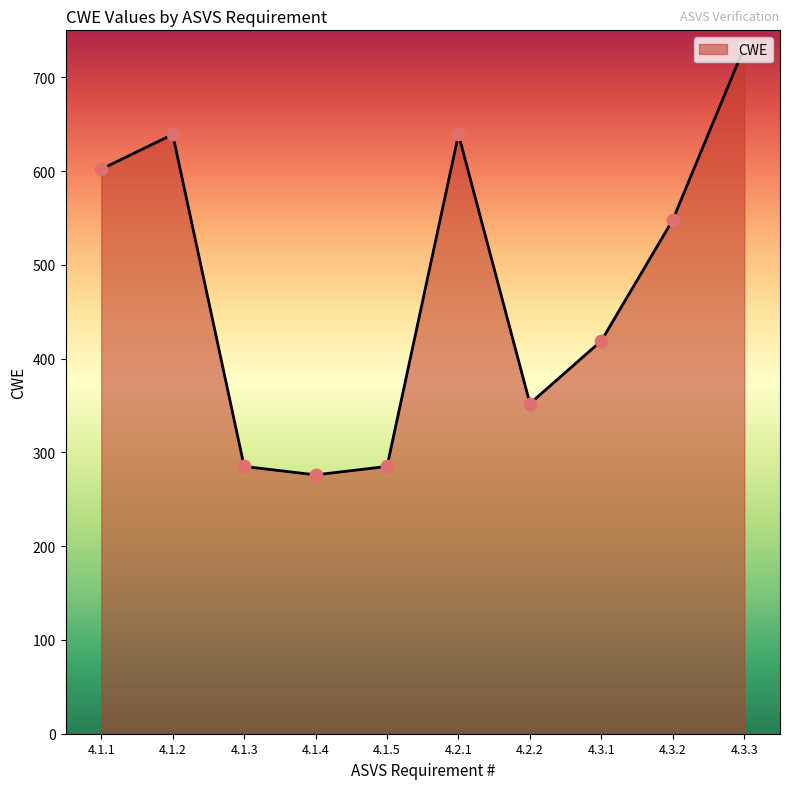

Approximately how many times larger is the value at 4.1.1 compared to 4.3.2?

1.1